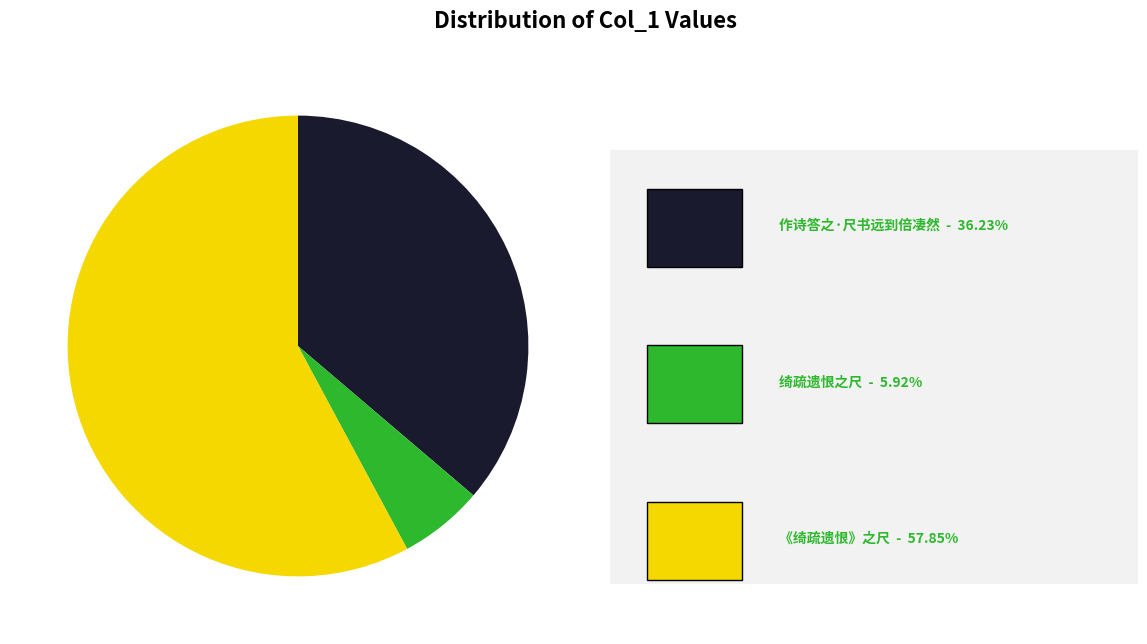

Is there a majority slice in this chart?

Yes